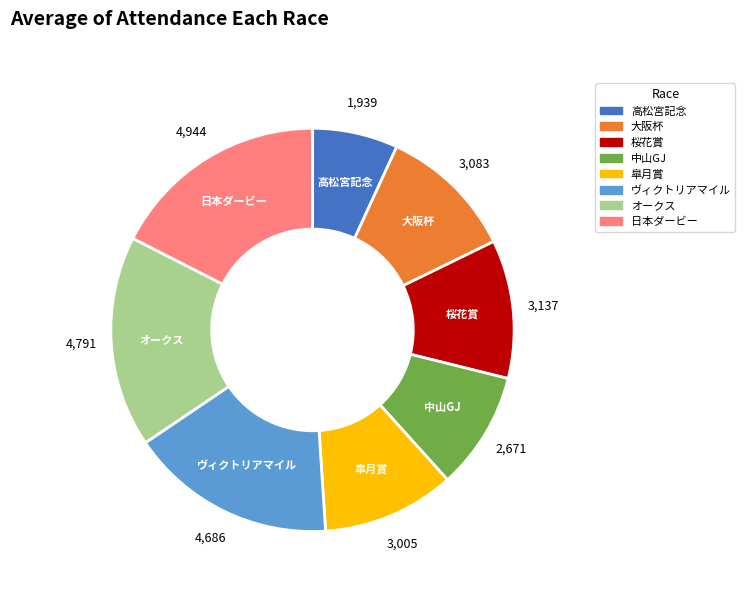

Count the number of slices in the pie.

8